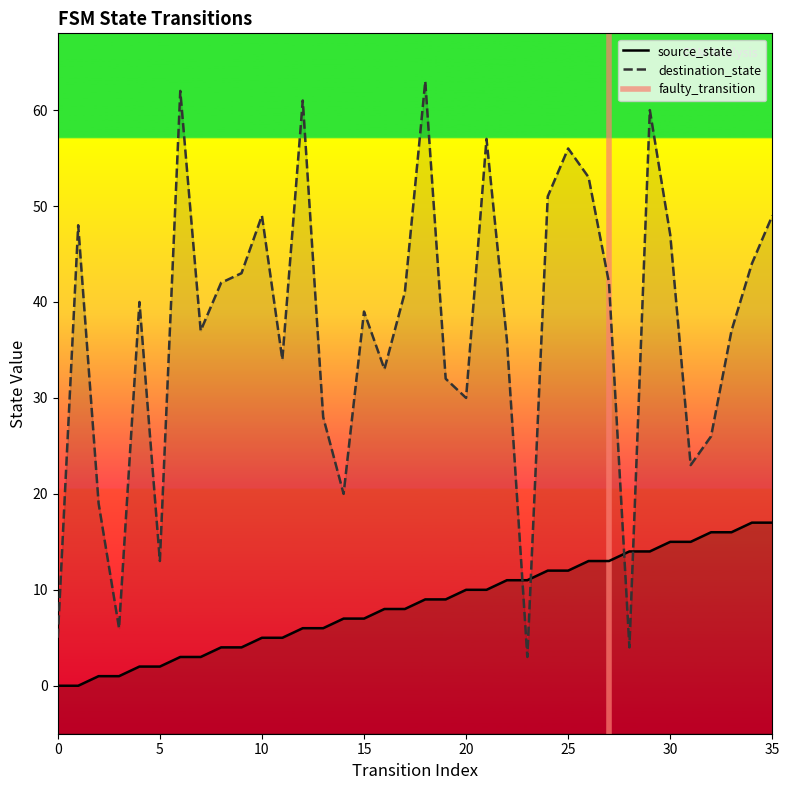

How many lines are shown in the chart?

2